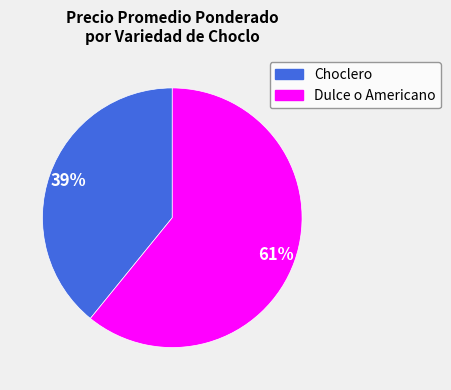

What is the smallest slice in the pie chart?

Choclero